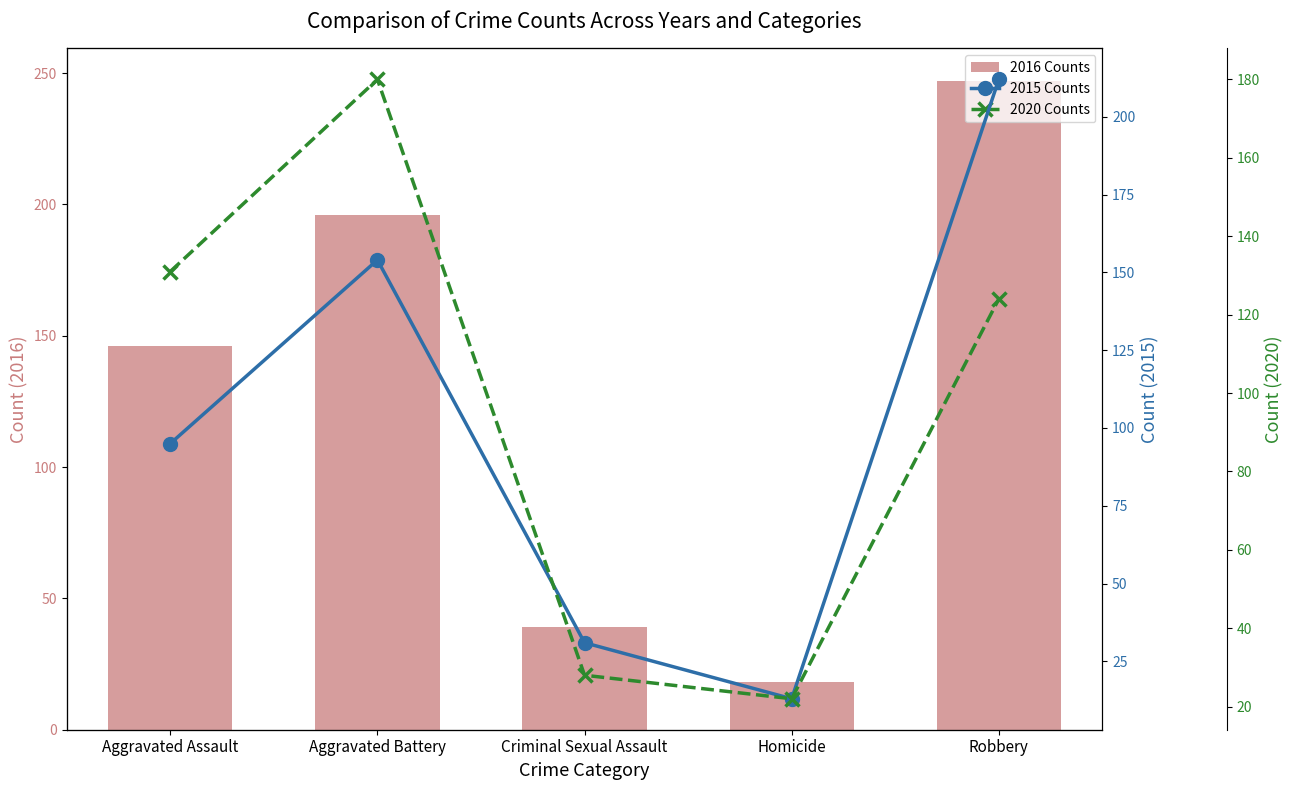

Which series has the widest spread of values?

2016 Counts